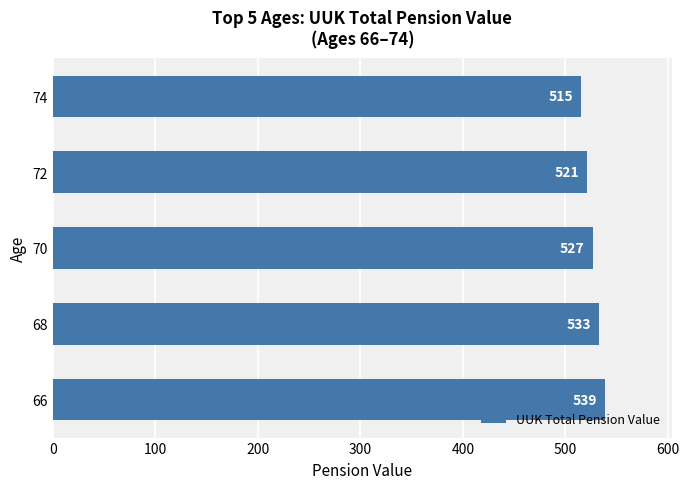

List the labels in order of value, largest first.

66, 68, 70, 72, 74